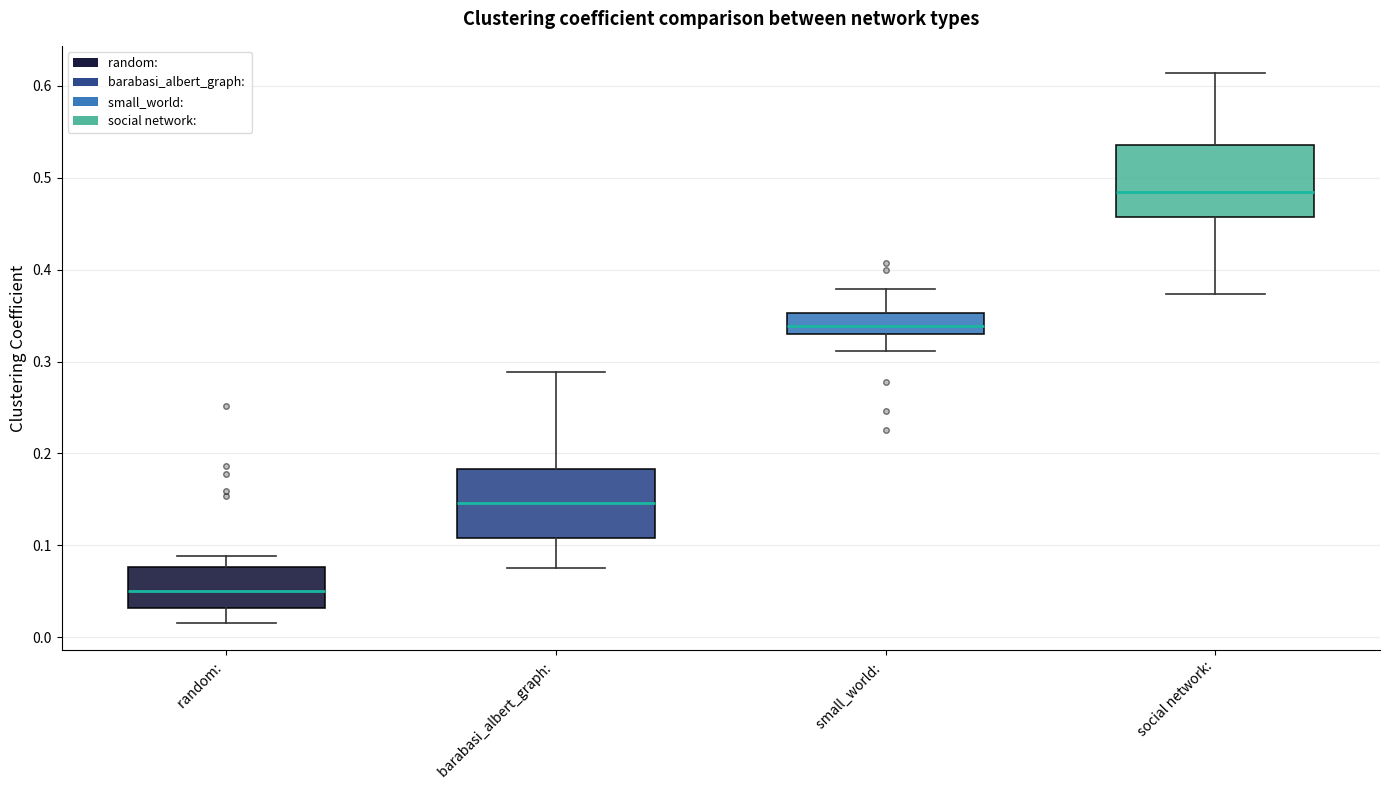

Reading left to right, transcribe this box plot: for each box, give where its median line is, the range the box spans, and where its two whiskers end, as read against the y-axis. The values are not printed on the chart, so give them approximately, as read against the axis.

random:: median 0.05, box 0.03 to 0.08, whiskers 0.02 to 0.09
barabasi_albert_graph:: median 0.15, box 0.11 to 0.18, whiskers 0.08 to 0.29
small_world:: median 0.34, box 0.33 to 0.35, whiskers 0.31 to 0.38
social network:: median 0.48, box 0.46 to 0.54, whiskers 0.37 to 0.61